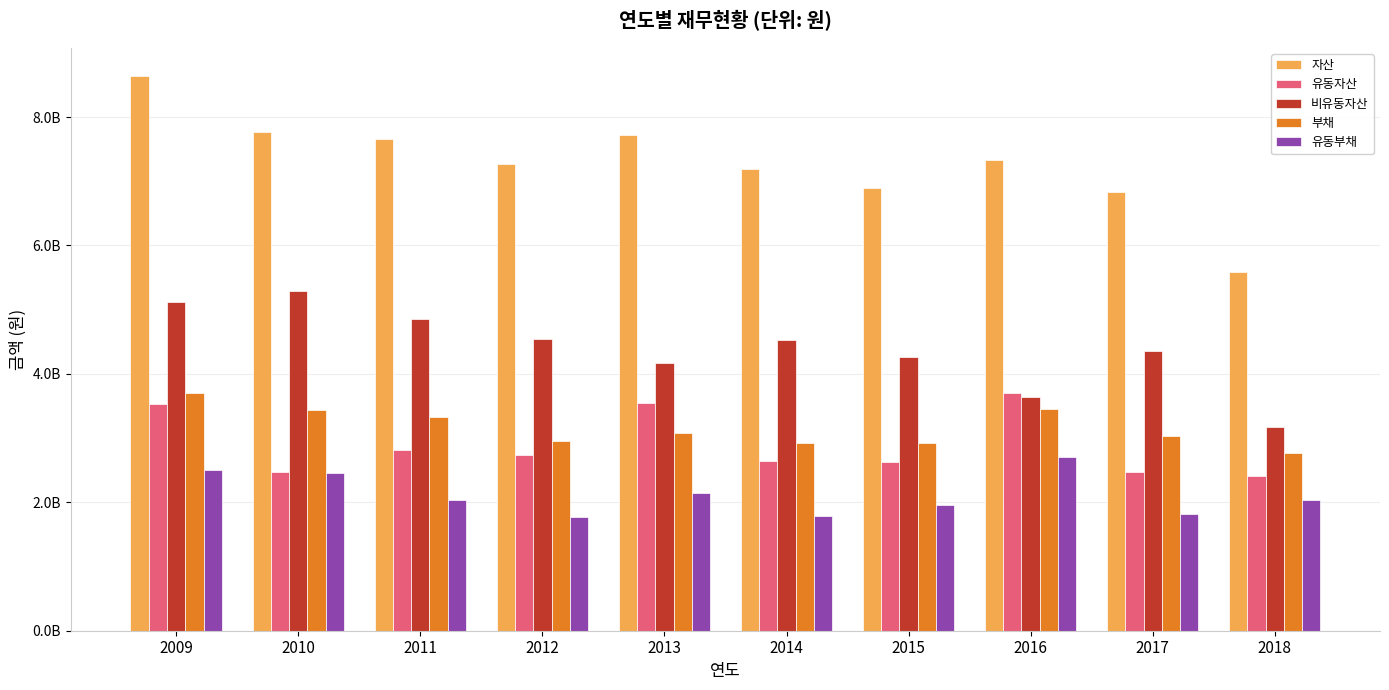

The value of 유동부채 at 2014 is 2579380309. True or false?

False